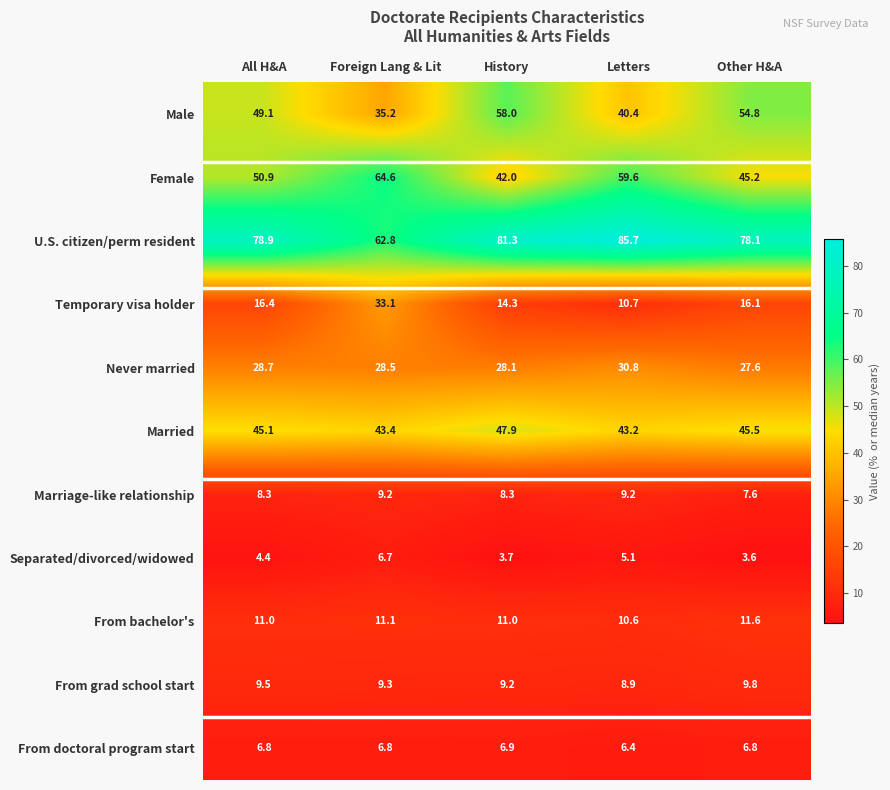

What is the difference between the From doctoral program start values at Letters and History?

0.5